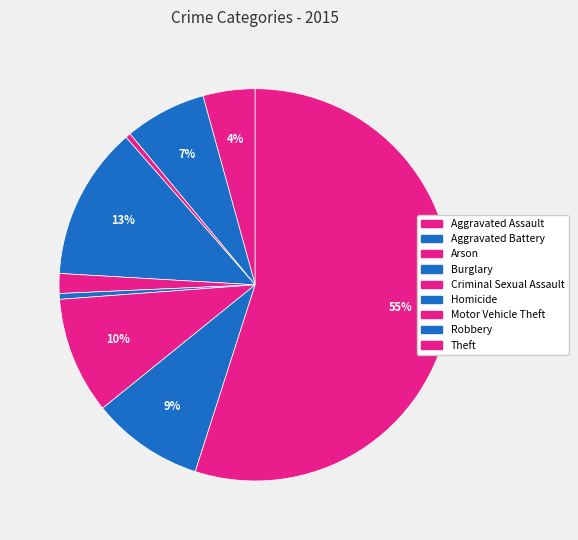

What percentage do Aggravated Assault and Theft together represent?

59.2%